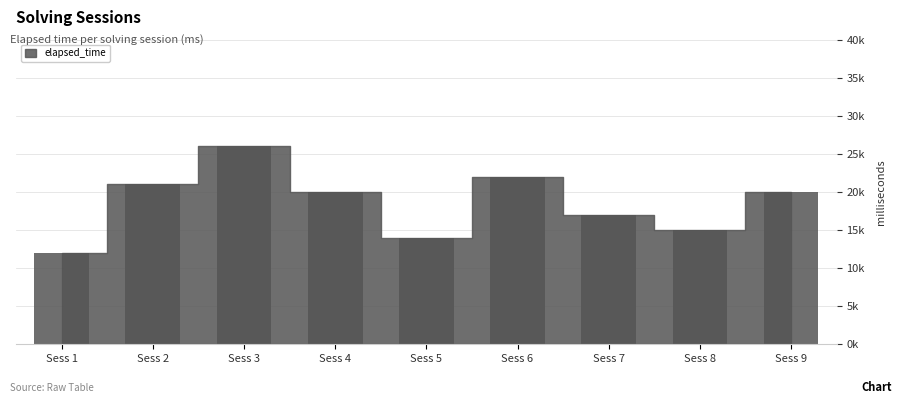

Are the bars horizontal?

No